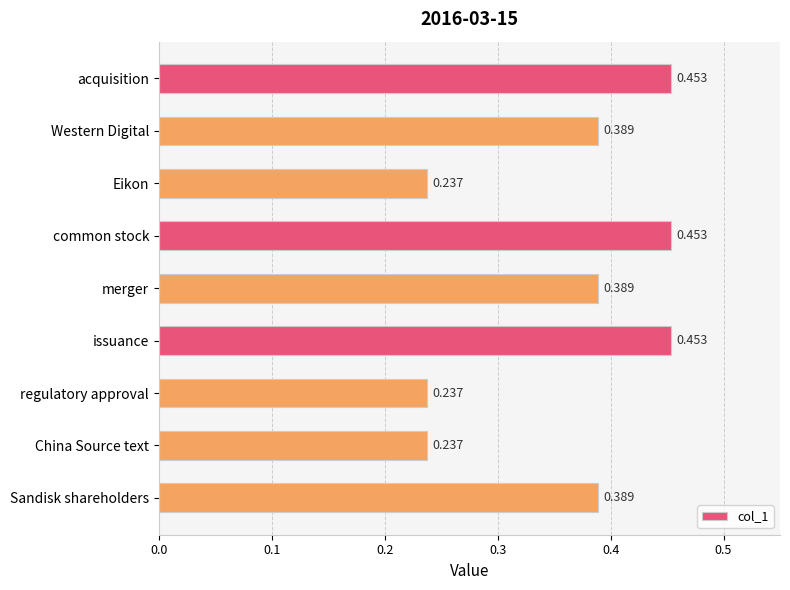

Between regulatory approval and merger, which is larger?

merger